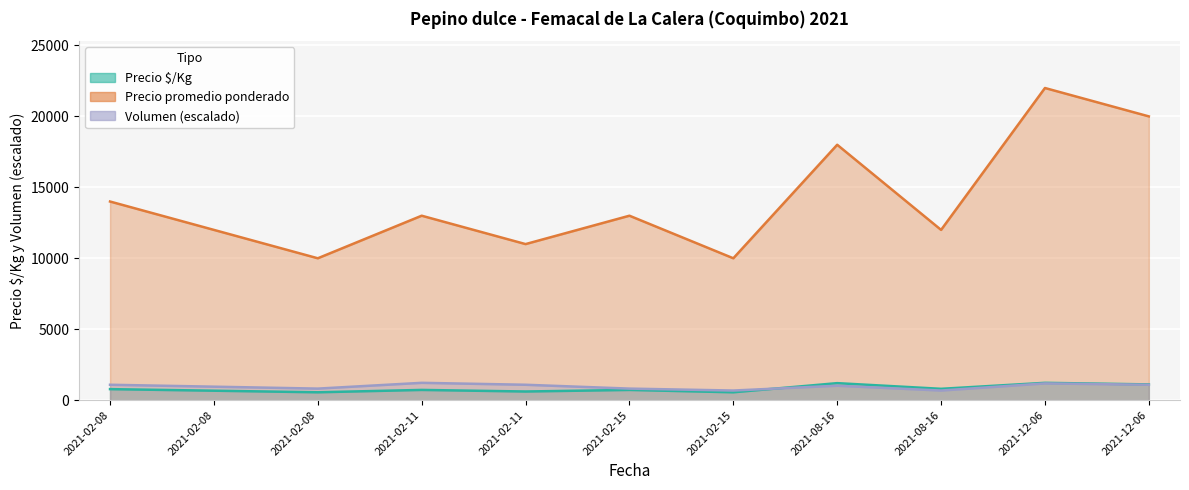

What are all the series names shown in the legend?

Precio $/Kg, Precio mínimo, Volumen